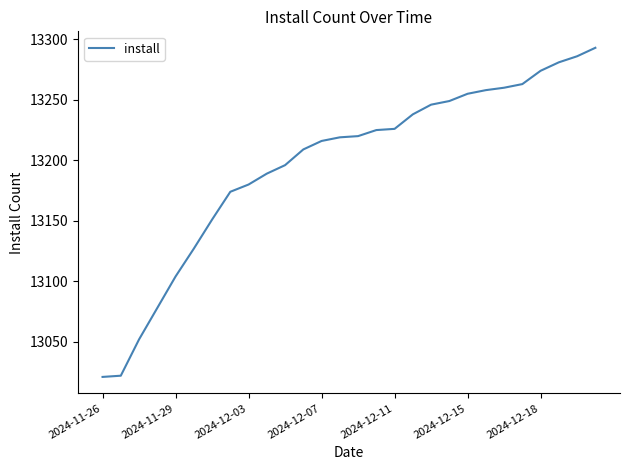

What is the difference between the maximum and minimum values?

272